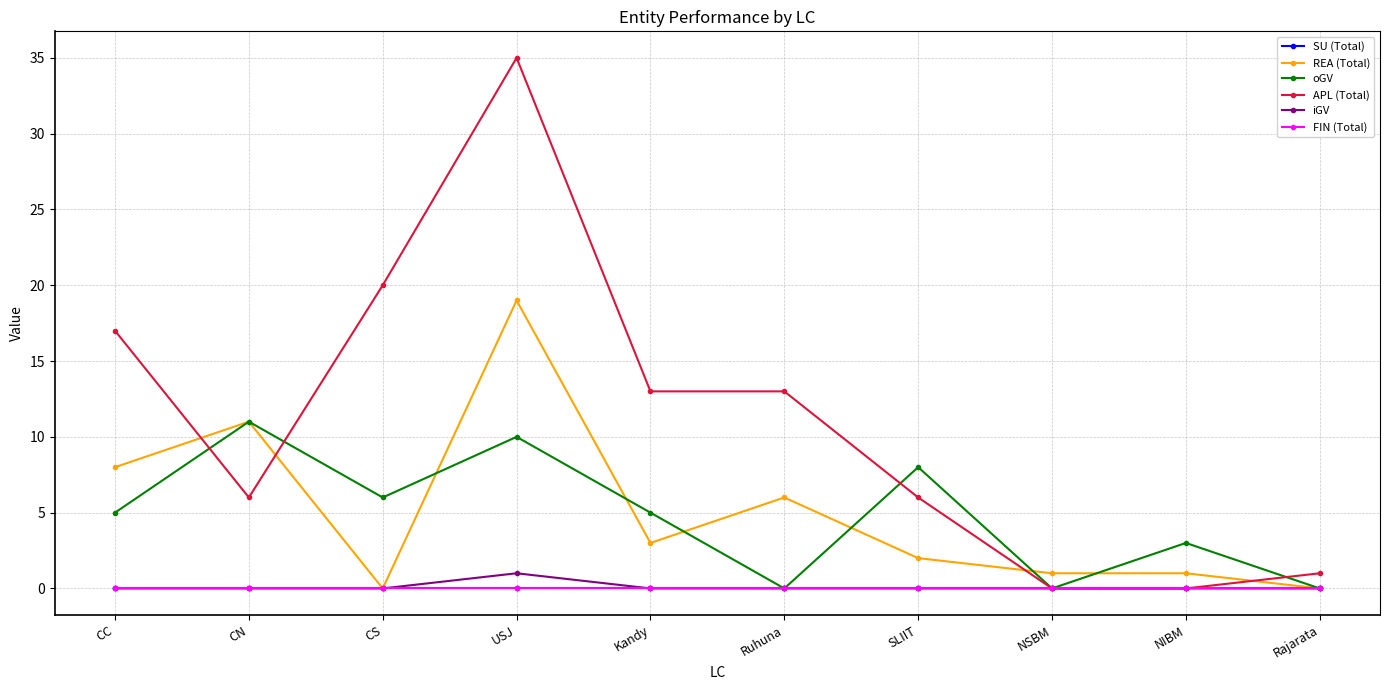

Reading left to right, what are all the values shown in this chart?

SU (Total): 0	0	0	0	0	0	0	0	0	0
REA (Total): 8	11	0	19	3	6	2	1	1	0
oGV: 5	11	6	10	5	0	8	0	3	0
APL (Total): 17	6	20	35	13	13	6	0	0	1
iGV: 0	0	0	1	0	0	0	0	0	0
FIN (Total): 0	0	0	0	0	0	0	0	0	0